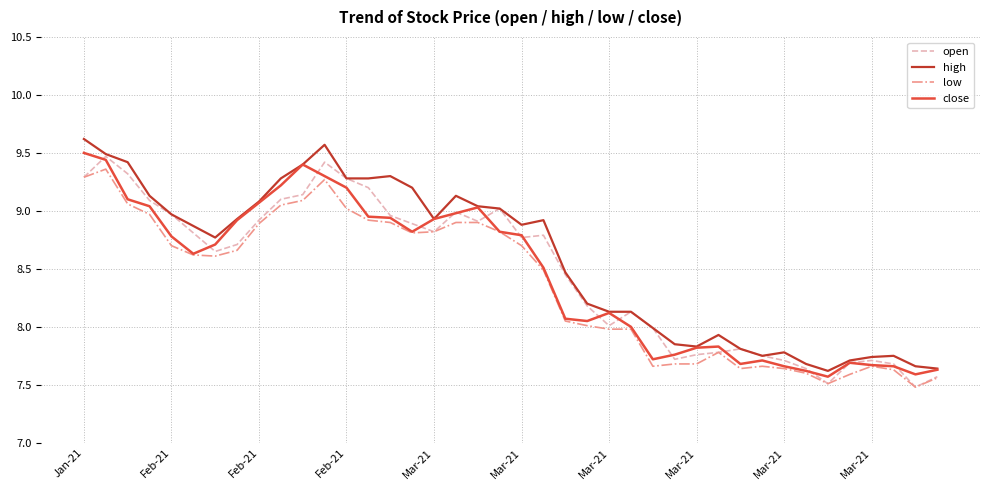

True or false: high and low intersect in this chart.

False